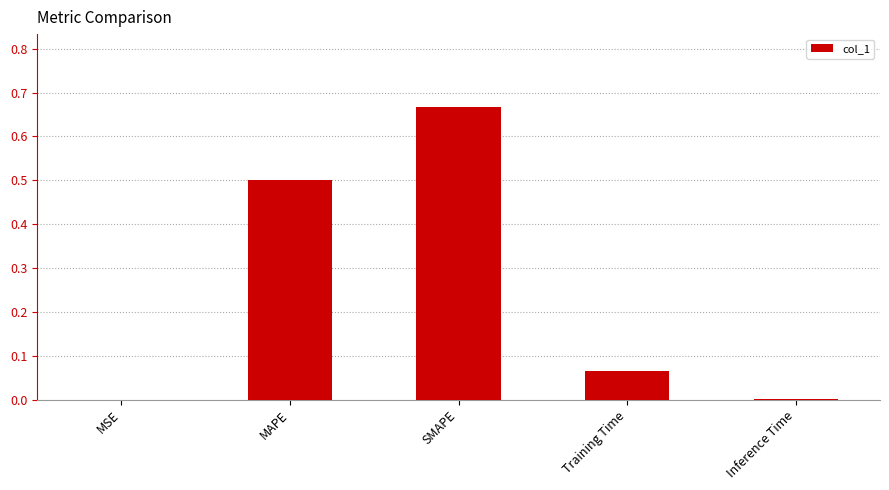

Is it true that the value at MAPE is 0.5?

True